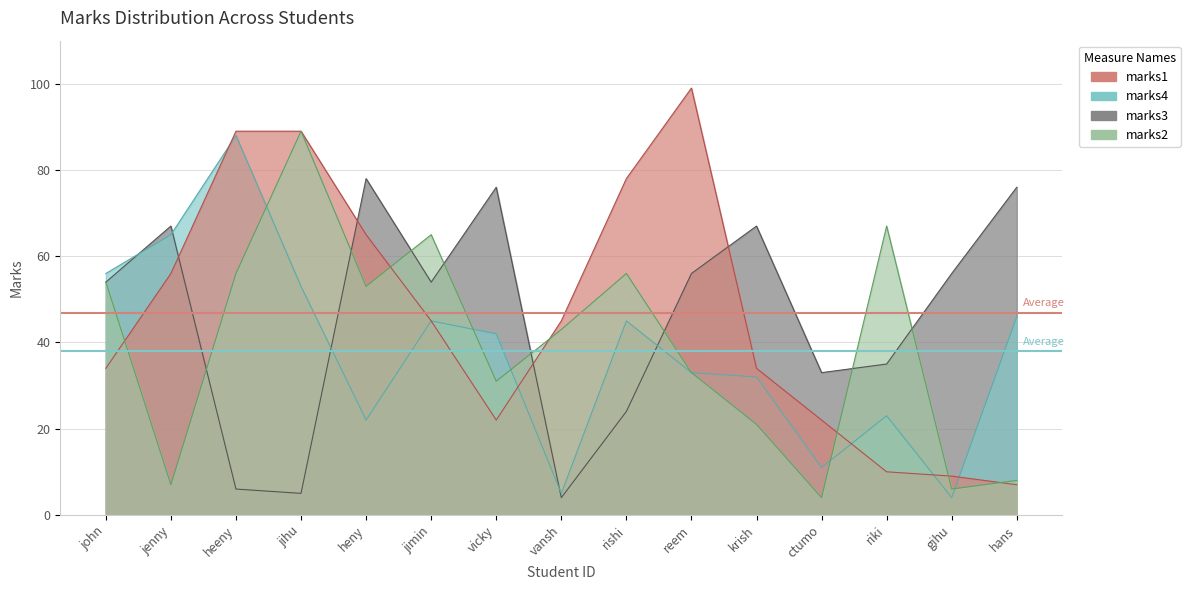

Is the value of marks3 at jenny greater than the value of marks1 at heny?

Yes